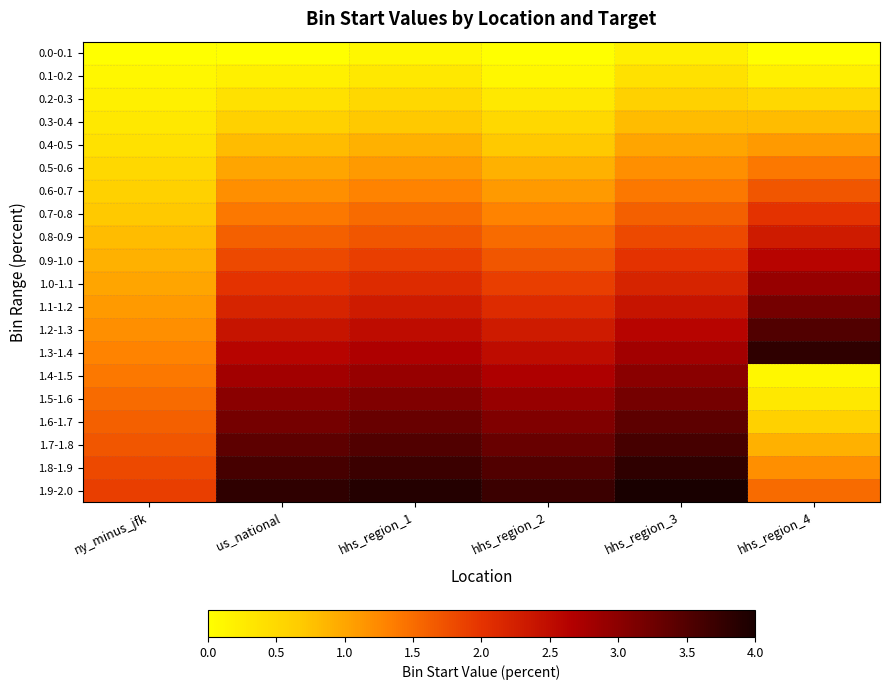

Reading right to left, extract all data points from this chart.

0.0-0.1: hhs_region_4=0.0	hhs_region_3=0.2	hhs_region_2=0.0	hhs_region_1=0.1	us_national=0.0	ny_minus_jfk=0.0
0.1-0.2: hhs_region_4=0.2	hhs_region_3=0.4	hhs_region_2=0.1	hhs_region_1=0.3	us_national=0.2	ny_minus_jfk=0.1
0.2-0.3: hhs_region_4=0.5	hhs_region_3=0.6	hhs_region_2=0.3	hhs_region_1=0.5	us_national=0.4	ny_minus_jfk=0.2
0.3-0.4: hhs_region_4=0.8	hhs_region_3=0.8	hhs_region_2=0.5	hhs_region_1=0.7	us_national=0.6	ny_minus_jfk=0.3
0.4-0.5: hhs_region_4=1.1	hhs_region_3=1.0	hhs_region_2=0.7	hhs_region_1=0.9	us_national=0.8	ny_minus_jfk=0.4
0.5-0.6: hhs_region_4=1.4	hhs_region_3=1.2	hhs_region_2=0.9	hhs_region_1=1.1	us_national=1.0	ny_minus_jfk=0.5
0.6-0.7: hhs_region_4=1.7	hhs_region_3=1.4	hhs_region_2=1.1	hhs_region_1=1.3	us_national=1.2	ny_minus_jfk=0.6
0.7-0.8: hhs_region_4=2.0	hhs_region_3=1.6	hhs_region_2=1.3	hhs_region_1=1.5	us_national=1.4	ny_minus_jfk=0.7
0.8-0.9: hhs_region_4=2.3	hhs_region_3=1.8	hhs_region_2=1.5	hhs_region_1=1.7	us_national=1.6	ny_minus_jfk=0.8
0.9-1.0: hhs_region_4=2.6	hhs_region_3=2.0	hhs_region_2=1.7	hhs_region_1=1.9	us_national=1.8	ny_minus_jfk=0.9
1.0-1.1: hhs_region_4=2.9	hhs_region_3=2.2	hhs_region_2=1.9	hhs_region_1=2.1	us_national=2.0	ny_minus_jfk=1.0
1.1-1.2: hhs_region_4=3.2	hhs_region_3=2.4	hhs_region_2=2.1	hhs_region_1=2.3	us_national=2.2	ny_minus_jfk=1.1
1.2-1.3: hhs_region_4=3.5	hhs_region_3=2.6	hhs_region_2=2.3	hhs_region_1=2.5	us_national=2.4	ny_minus_jfk=1.2
1.3-1.4: hhs_region_4=3.8	hhs_region_3=2.8	hhs_region_2=2.5	hhs_region_1=2.7	us_national=2.6	ny_minus_jfk=1.3
1.4-1.5: hhs_region_4=0.1	hhs_region_3=3.0	hhs_region_2=2.7	hhs_region_1=2.9	us_national=2.8	ny_minus_jfk=1.4
1.5-1.6: hhs_region_4=0.3	hhs_region_3=3.2	hhs_region_2=2.9	hhs_region_1=3.1	us_national=3.0	ny_minus_jfk=1.5
1.6-1.7: hhs_region_4=0.6	hhs_region_3=3.4	hhs_region_2=3.1	hhs_region_1=3.3	us_national=3.2	ny_minus_jfk=1.6
1.7-1.8: hhs_region_4=0.9	hhs_region_3=3.6	hhs_region_2=3.3	hhs_region_1=3.5	us_national=3.4	ny_minus_jfk=1.7
1.8-1.9: hhs_region_4=1.2	hhs_region_3=3.8	hhs_region_2=3.5	hhs_region_1=3.7	us_national=3.6	ny_minus_jfk=1.8
1.9-2.0: hhs_region_4=1.5	hhs_region_3=4.0	hhs_region_2=3.7	hhs_region_1=3.9	us_national=3.8	ny_minus_jfk=1.9